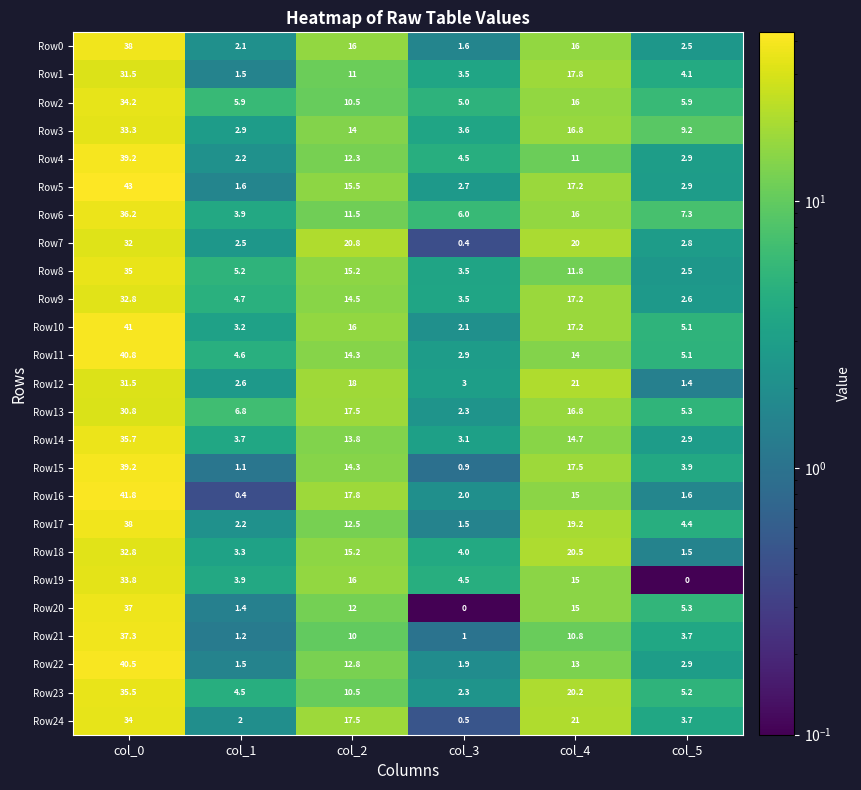

At how many categories does at least one series exceed 41?

1